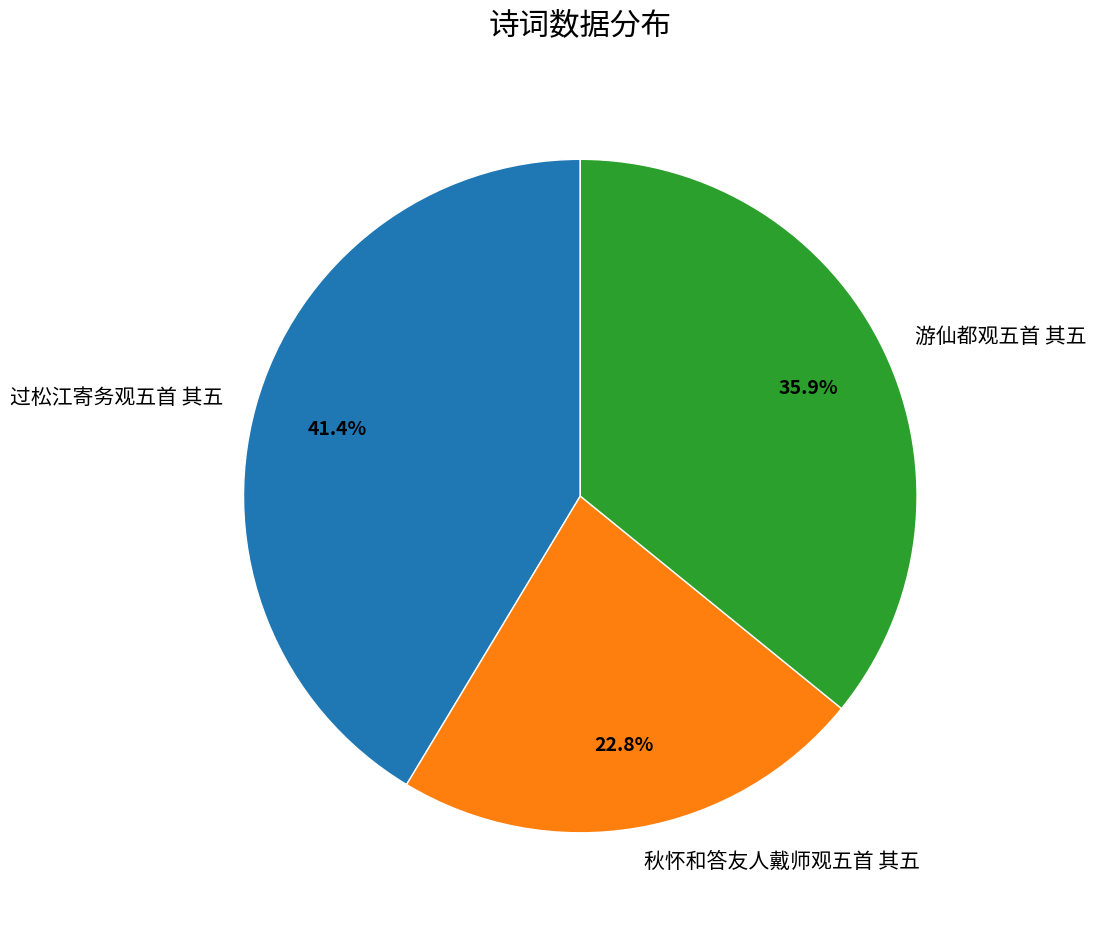

True or false: 秋怀和答友人戴师观五首 其五 accounts for 23% of the total.

True